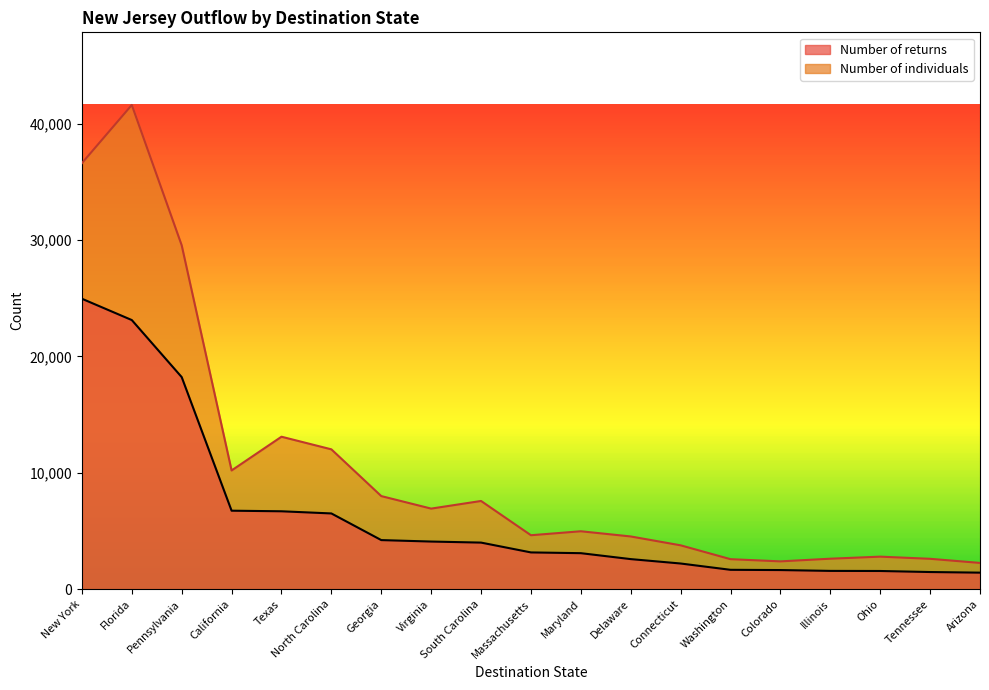

Which category has the lowest value across all series?

Arizona